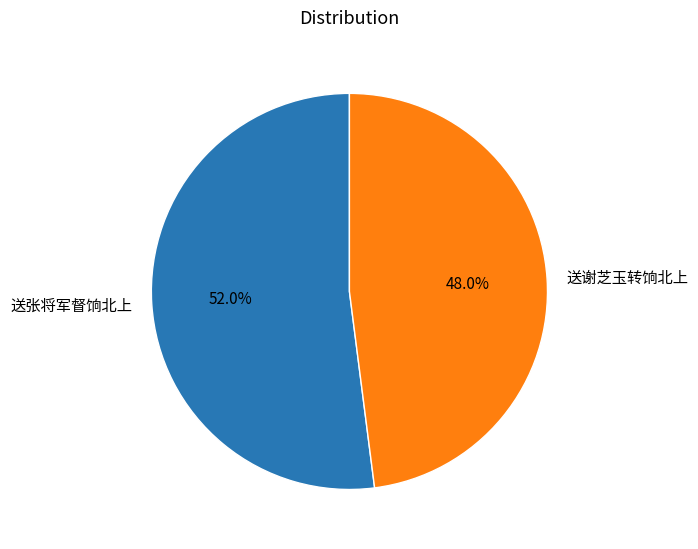

What is the smallest slice in the pie chart?

送谢芝玉转饷北上